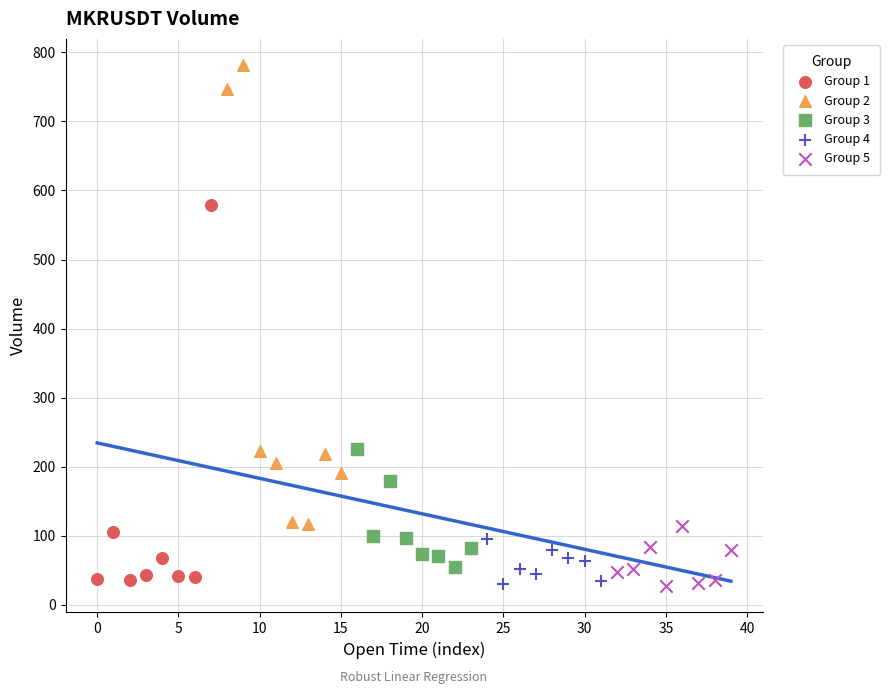

What are all the series names shown in the legend?

Group 1, Group 2, Group 3, Group 4, Group 5